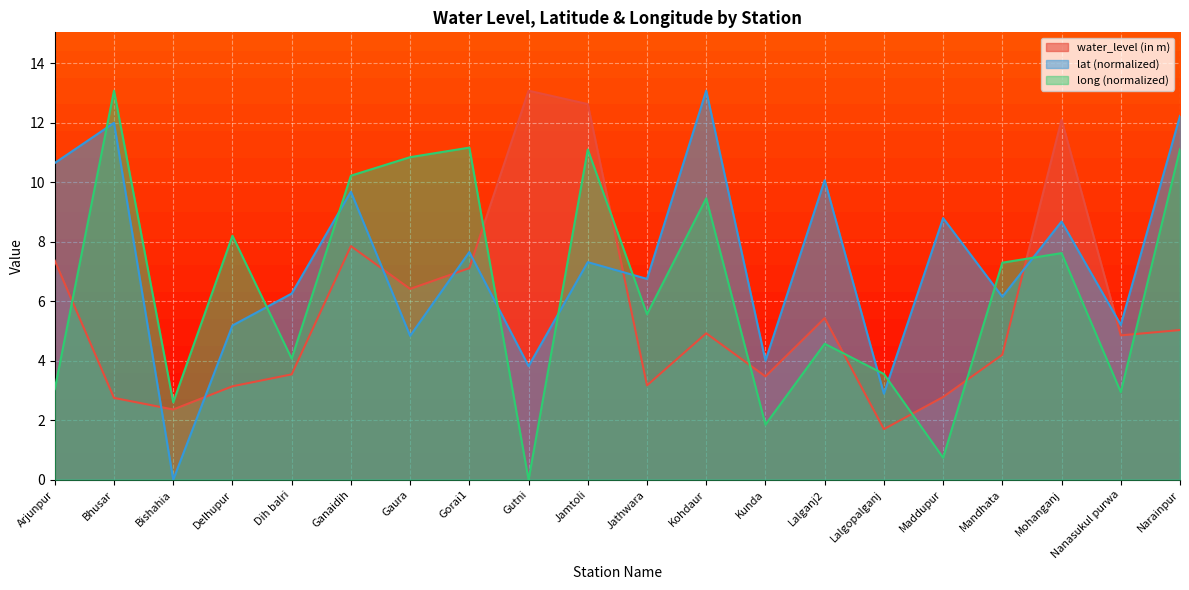

Between which two adjacent categories do long and water_level (in m) first intersect?

Arjunpur and Bhusar